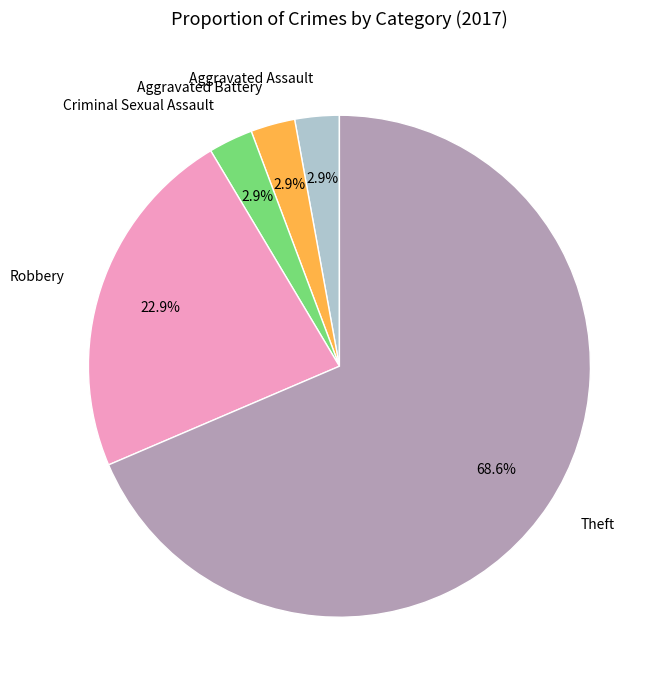

What percentage is NOT represented by Aggravated Battery?

97.1%